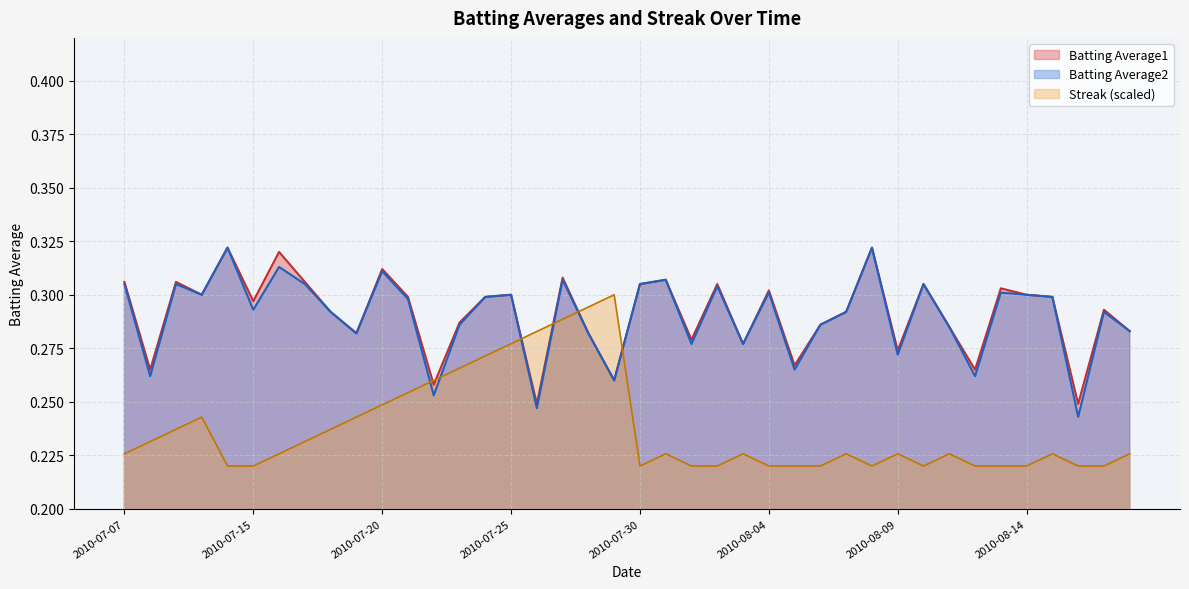

What is the maximum value for Batting Average2?

0.3